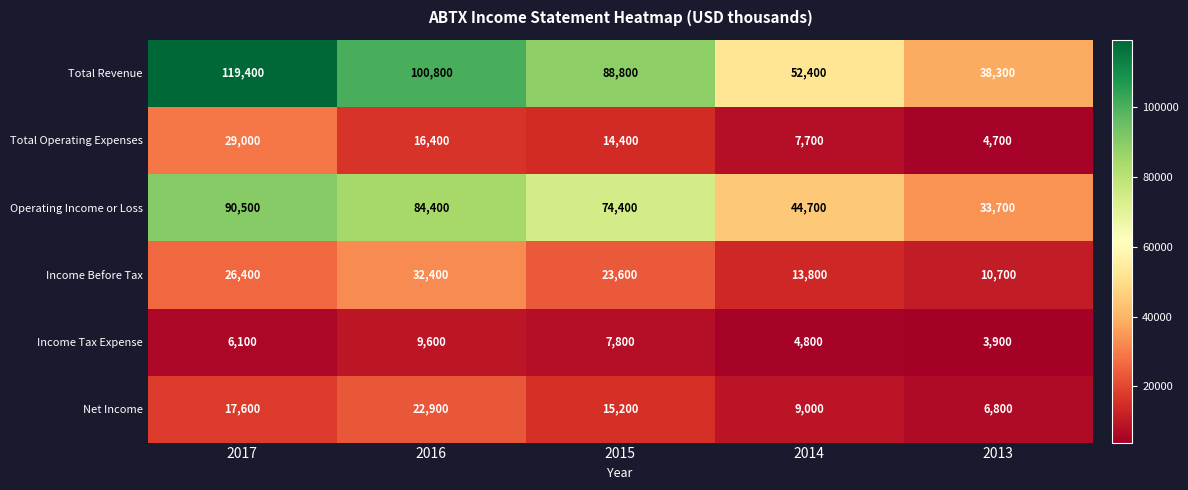

Which category has the highest value across all series?

2017